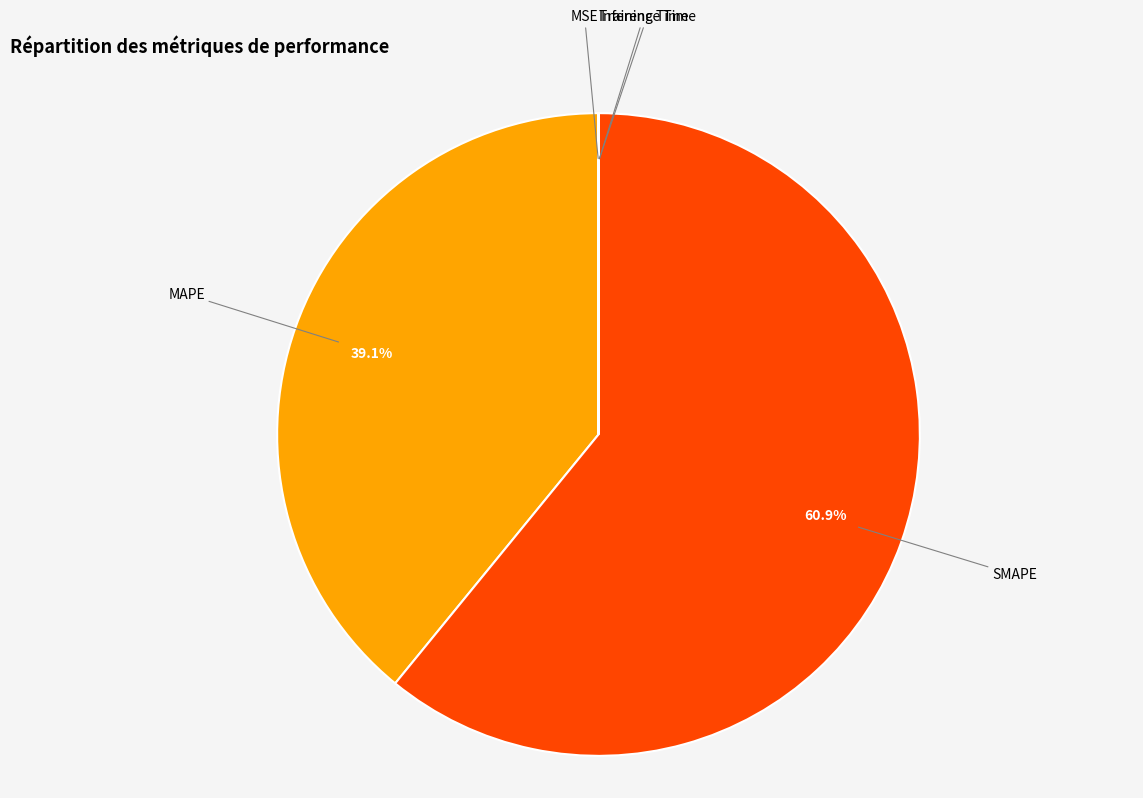

What is the largest slice in the pie chart?

SMAPE